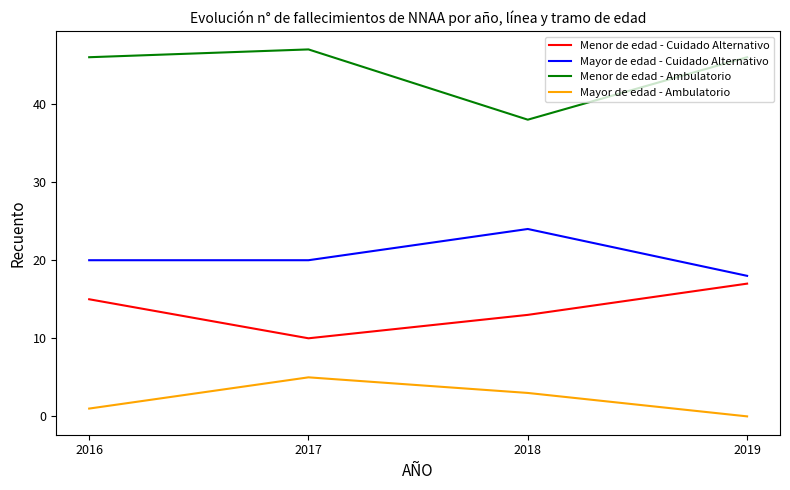

What is the average value of the Menor de edad - Cuidado Alternativo series?

14